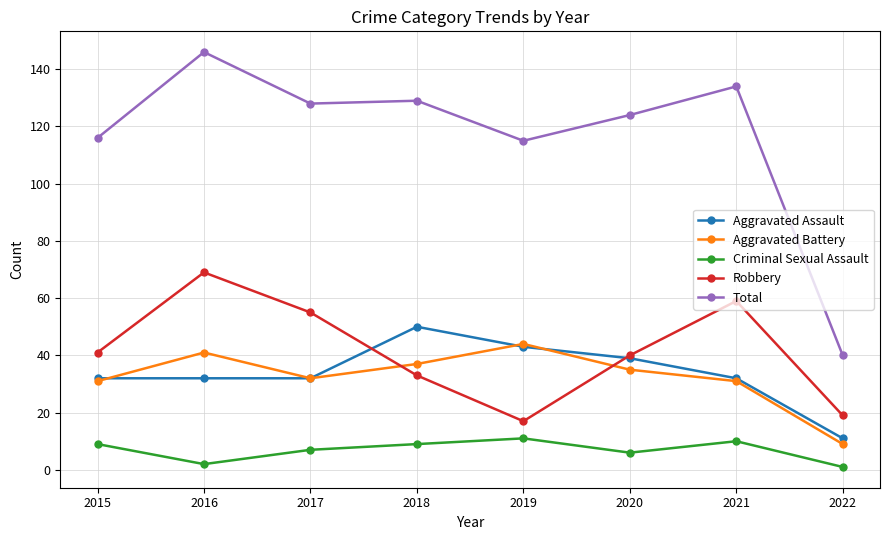

Which series changed the most between 2019 and 2022?

Total